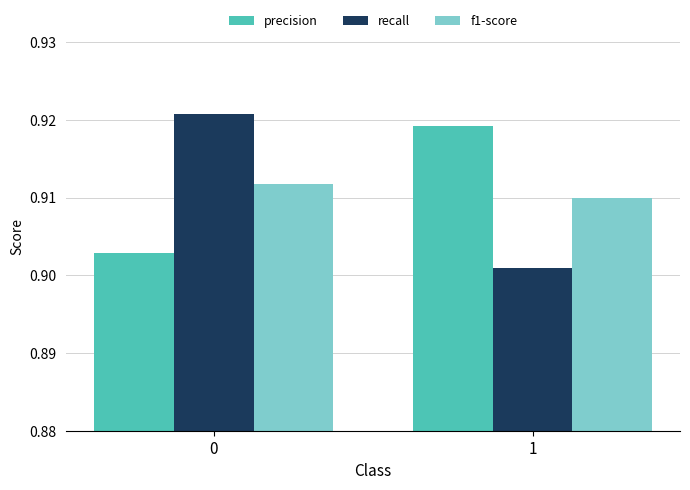

What are all the series names shown in the legend?

precision, recall, f1-score